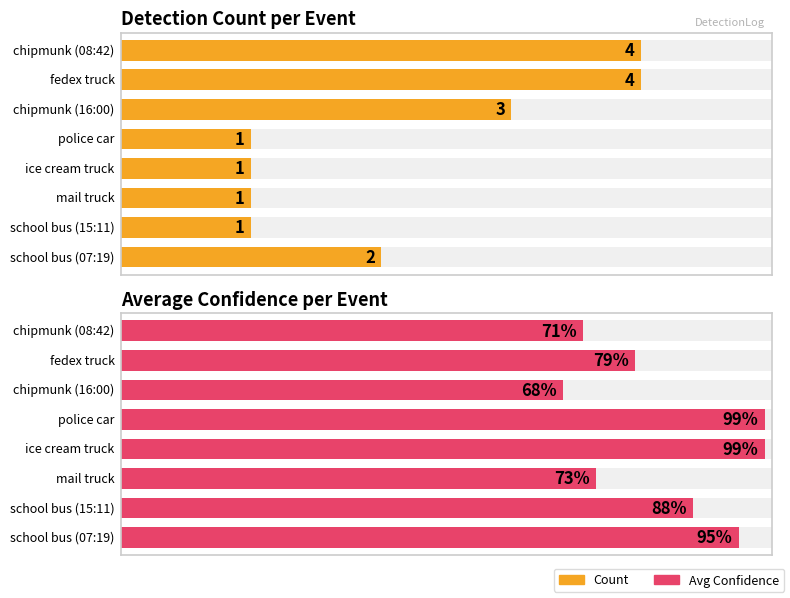

The value of avg_conf at chipmunk (16:00) is 0.7. True or false?

True